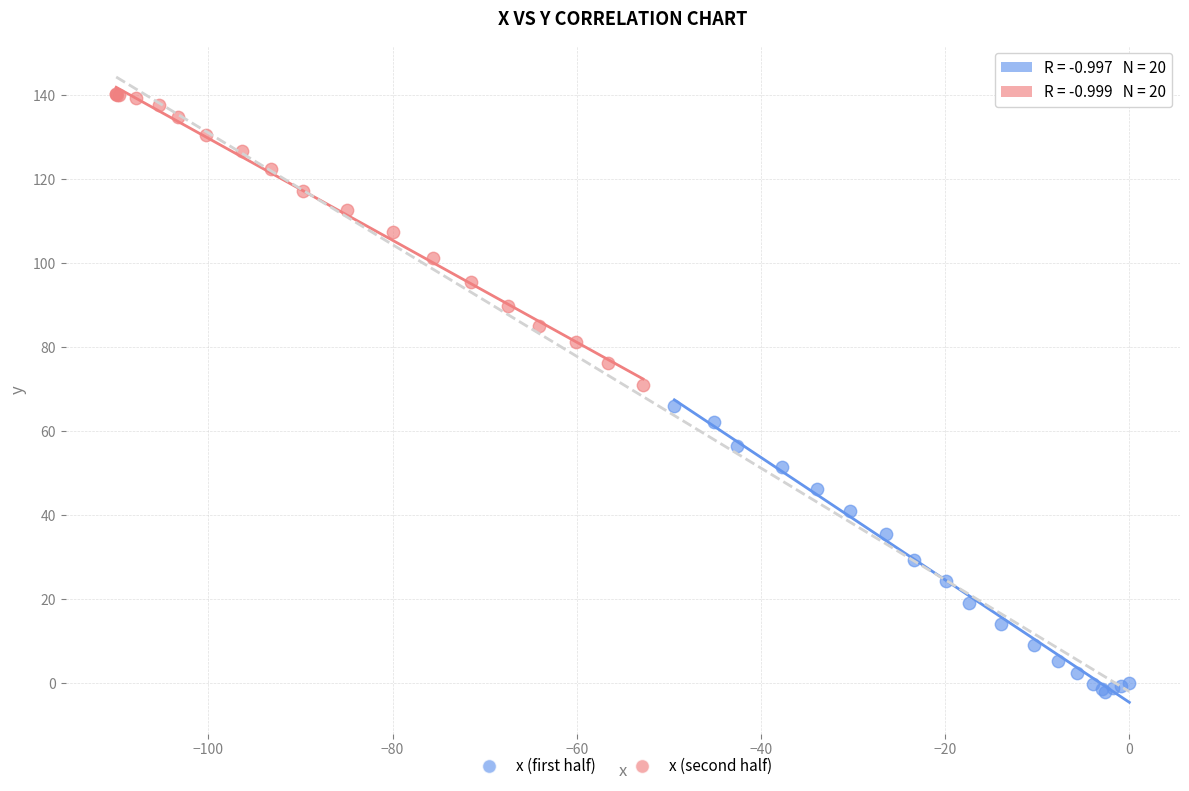

Which series reaches the minimum Y coordinate?

x (first half)